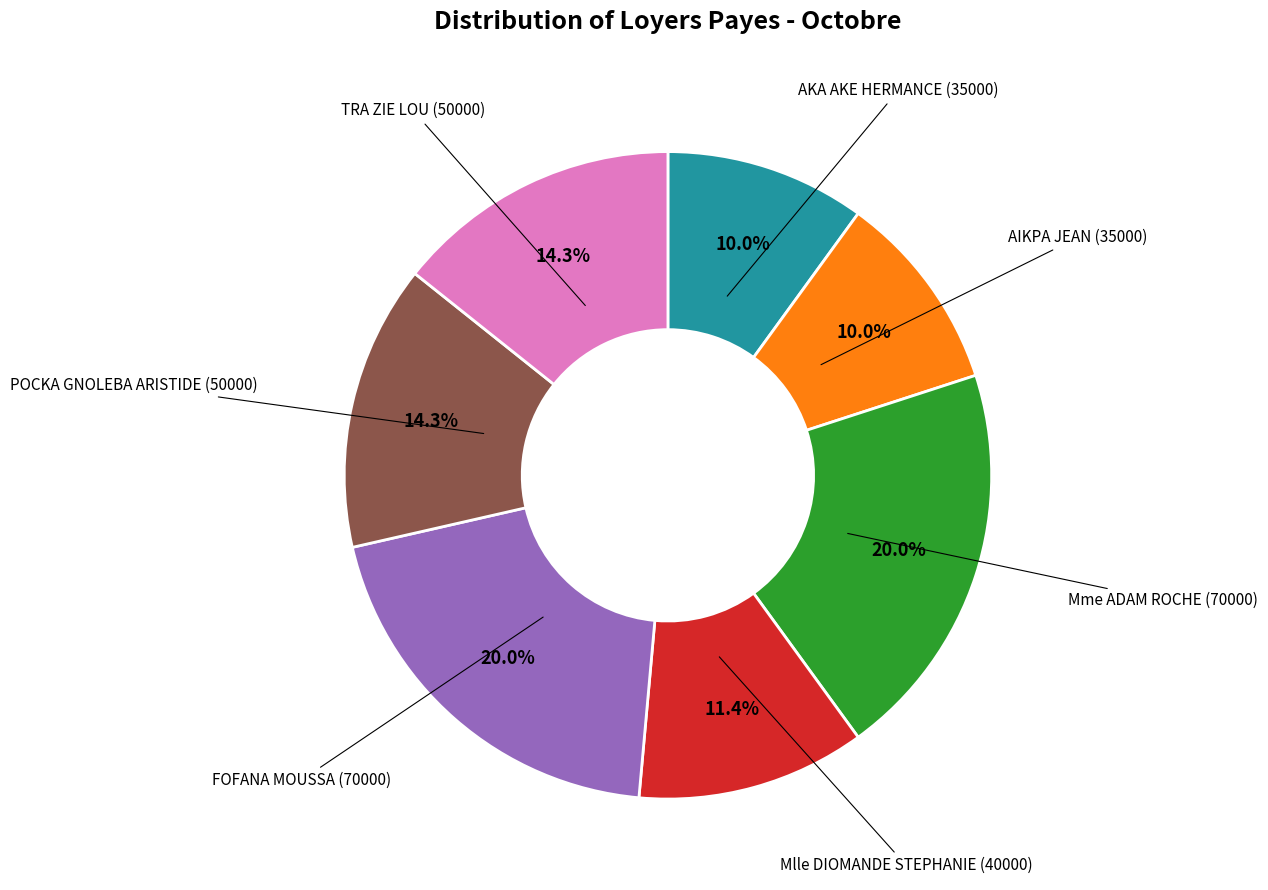

What portion of the pie excludes FOFANA MOUSSA?

80.0%